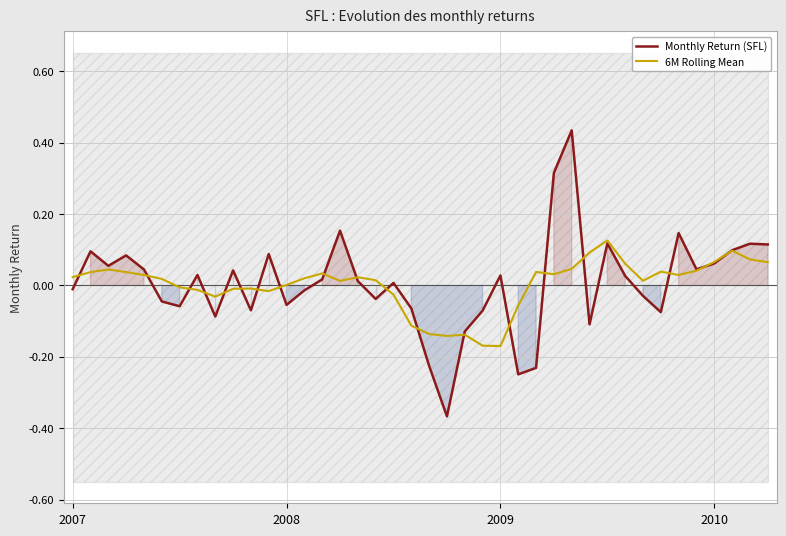

True or false: 6M Rolling Mean has a value of -0.0 at 11.

True